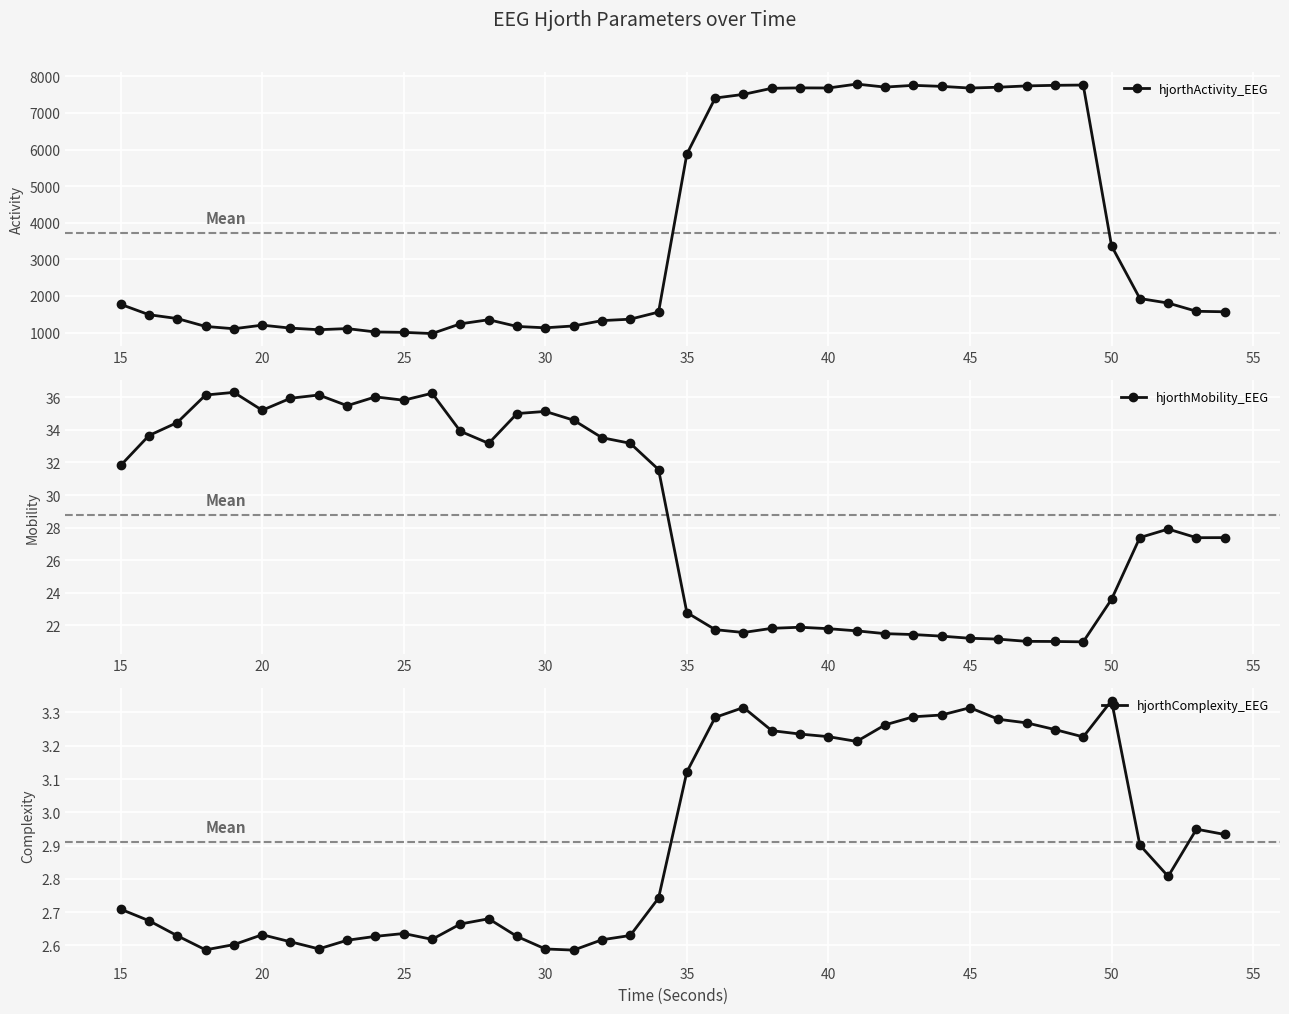

What is the maximum value for hjorthActivity_EEG?

7788.0